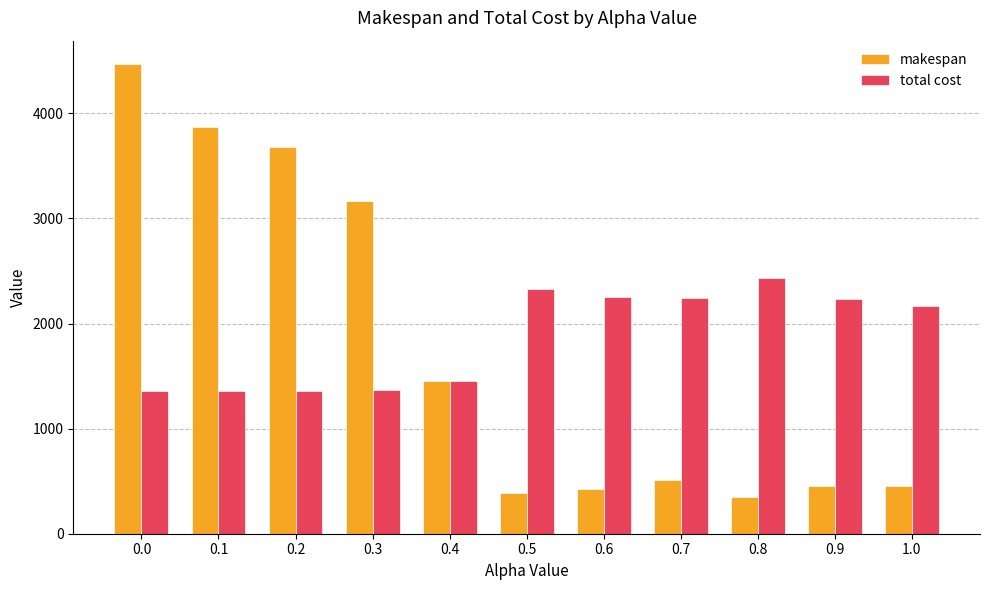

How many groups of bars are there?

11